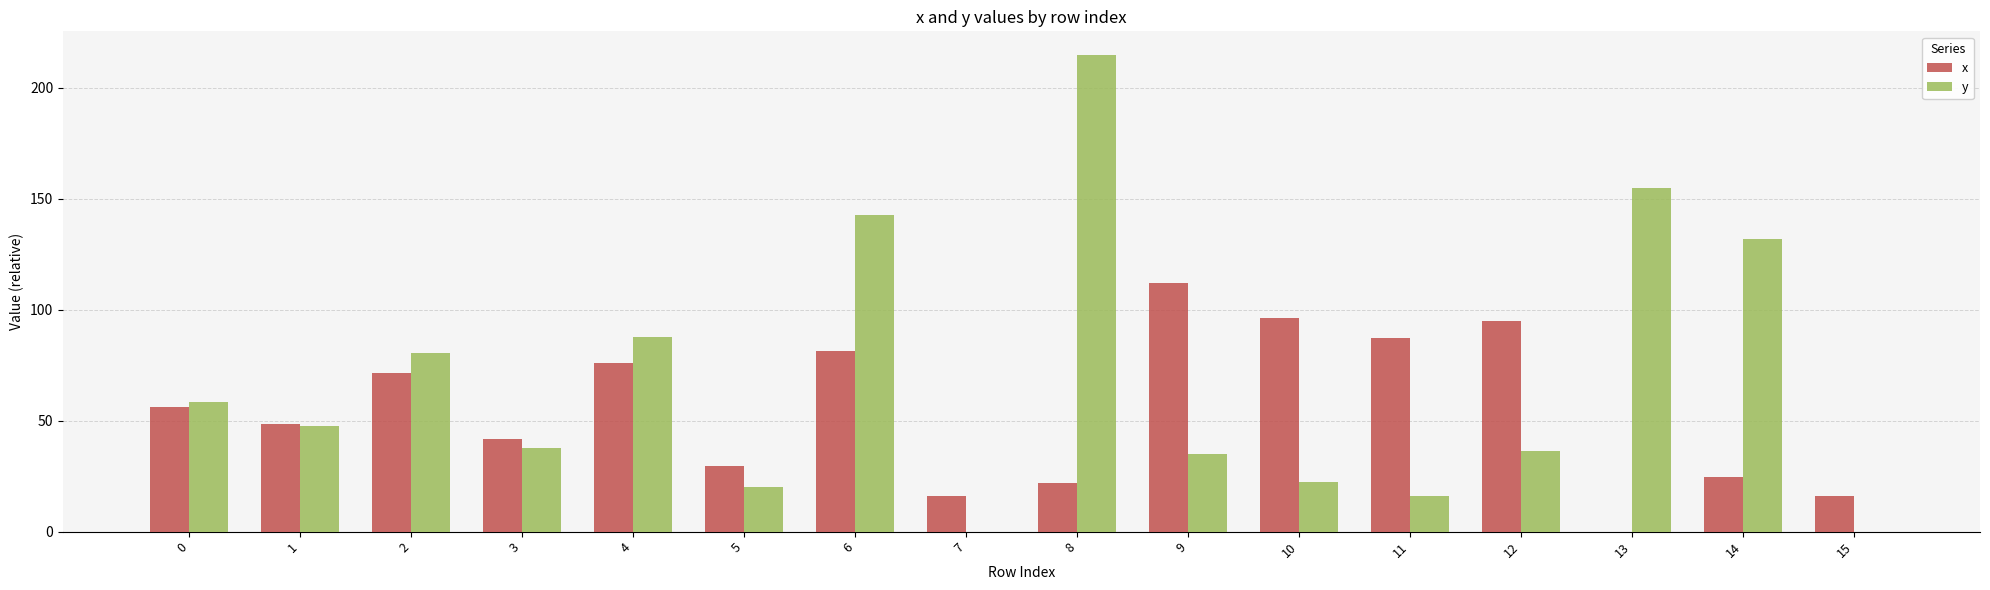

What is the sum of all x values?

874.0